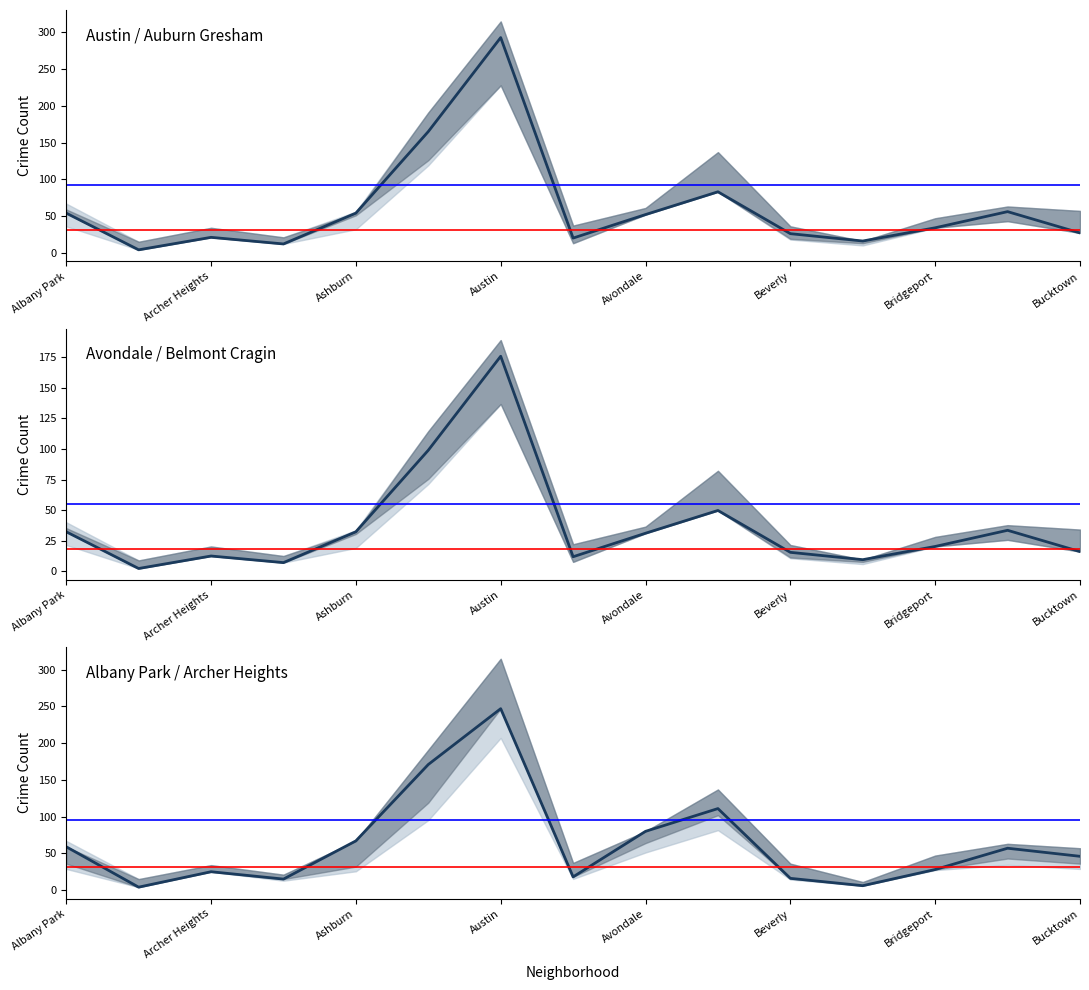

Is it true that Lower ref equals 13.6 at Albany Park?

False